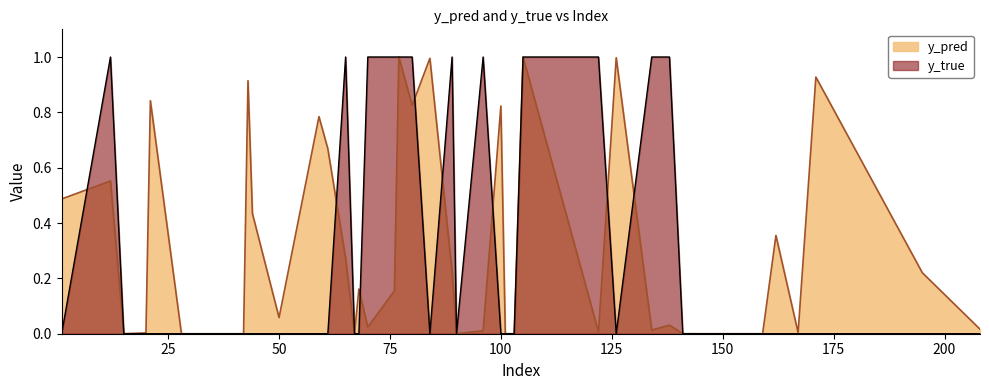

Which has a higher value, 90 or 42?

90